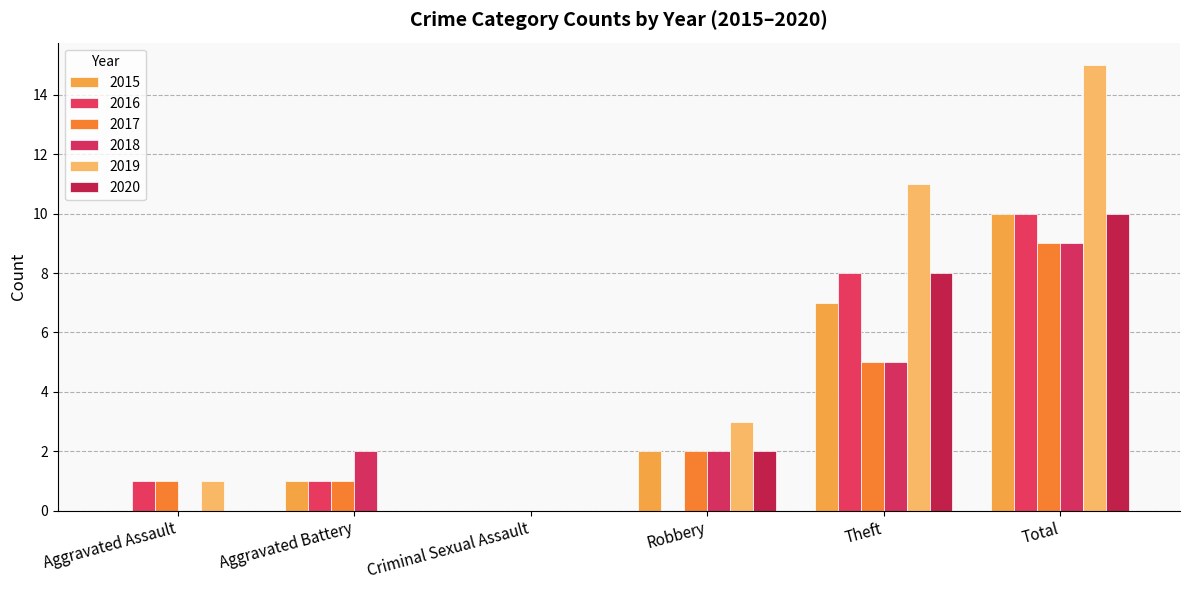

What is the label of the 4th bar from the right?

Criminal Sexual Assault